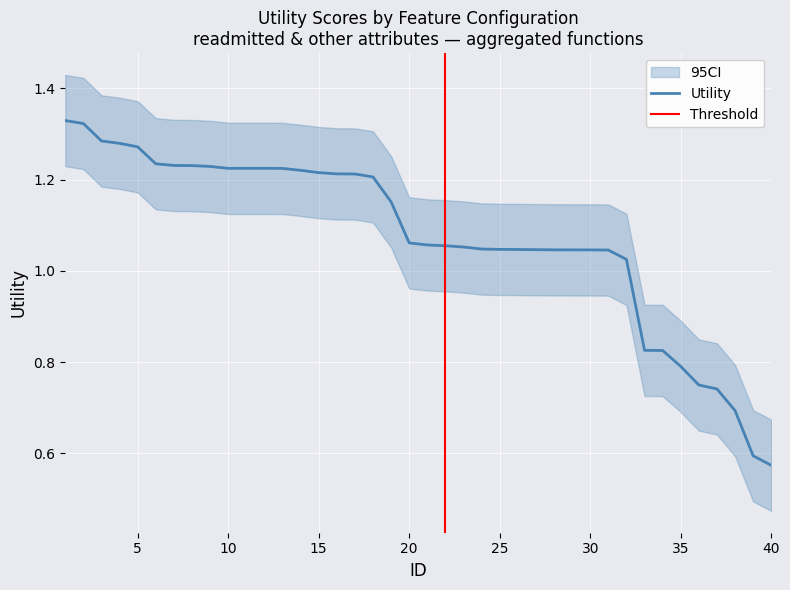

Between 3 and 30, which series saw the biggest shift?

Utility_lower